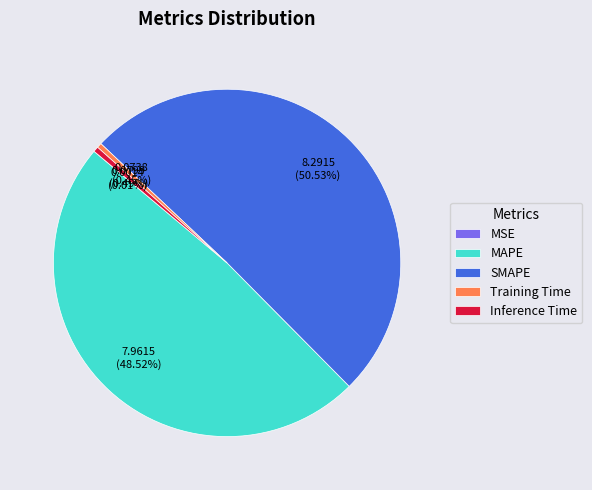

Which category accounts for the majority?

SMAPE